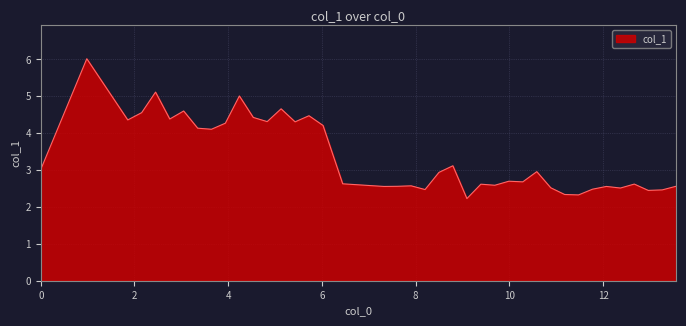

What is the greatest value displayed?

6.0